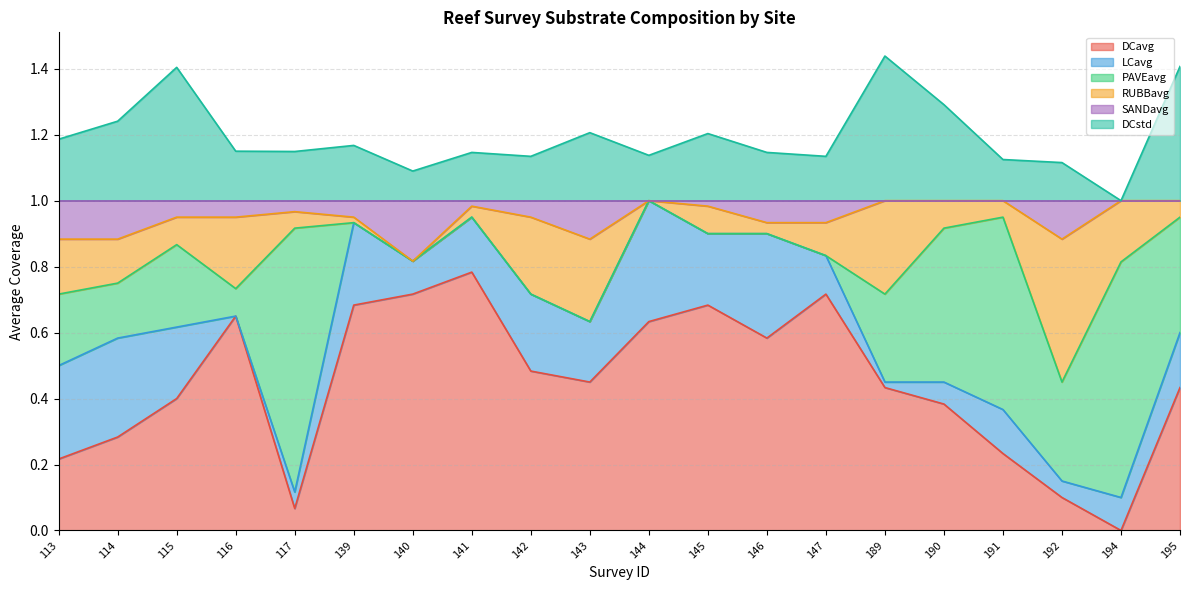

At which label does DCavg reach its peak?

141